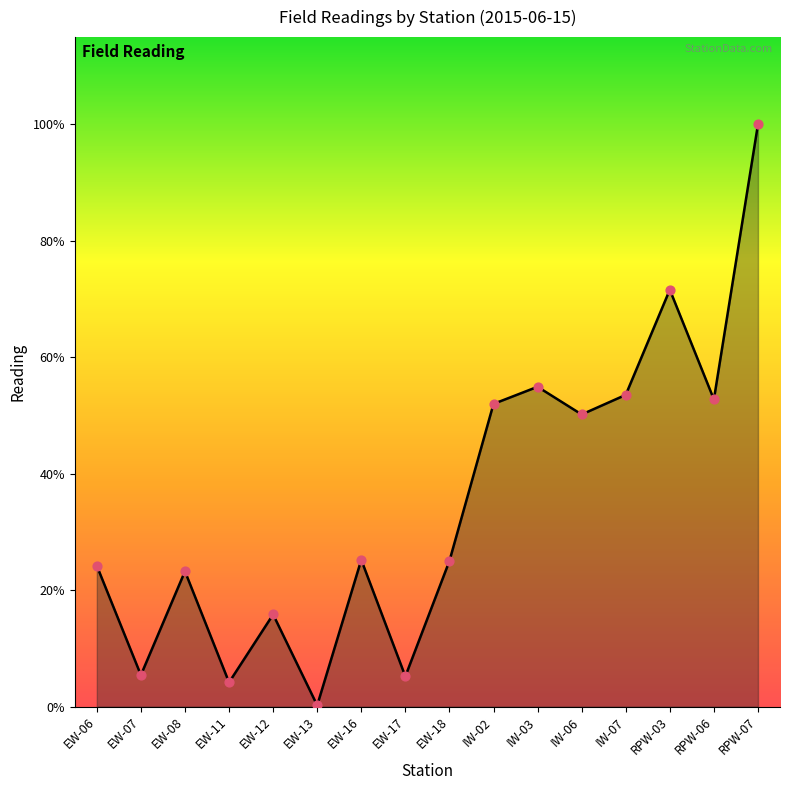

Is this an area chart (filled region under the line)?

Yes